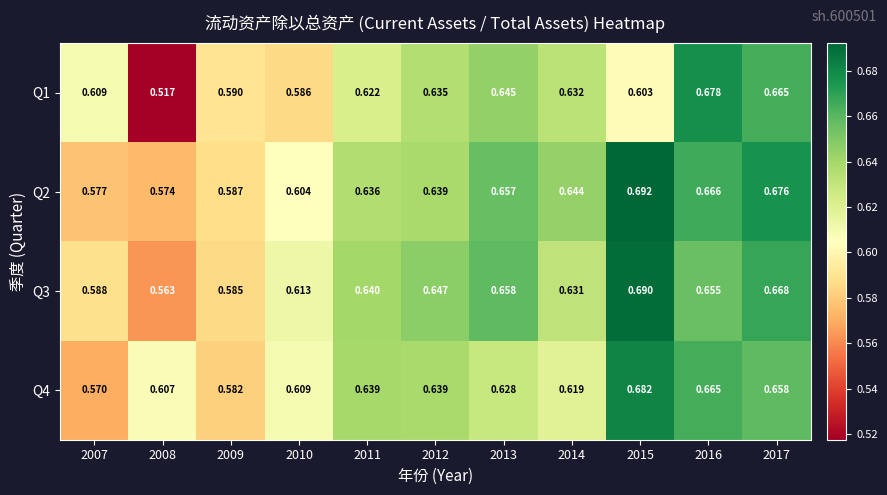

Is the value of Q2 at 2009 greater than the value of Q4 at 2009?

Yes